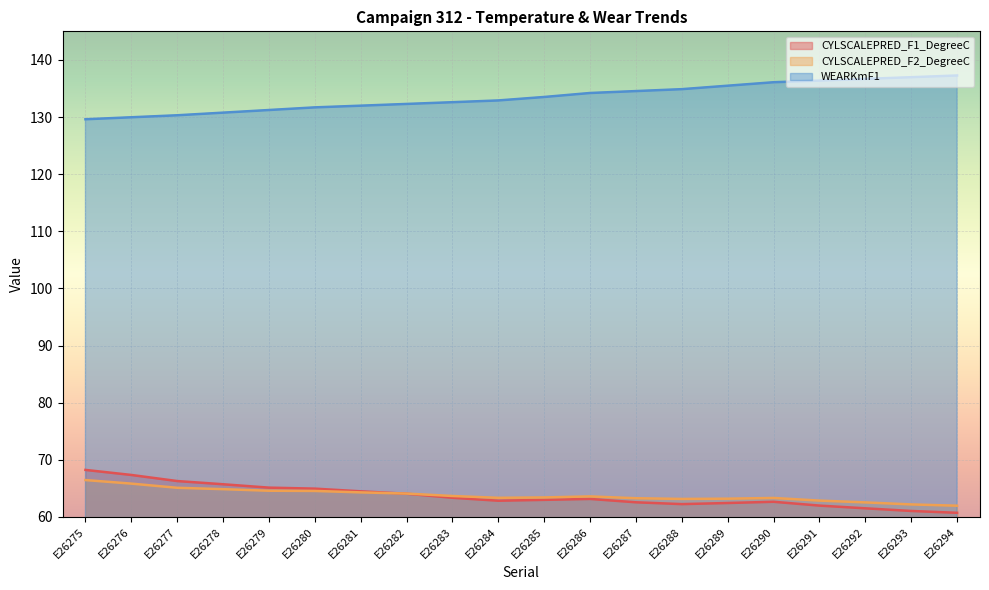

True or false: CYLSCALEPRED_F2_DegreeC and WEARKmF1 intersect in this chart.

False